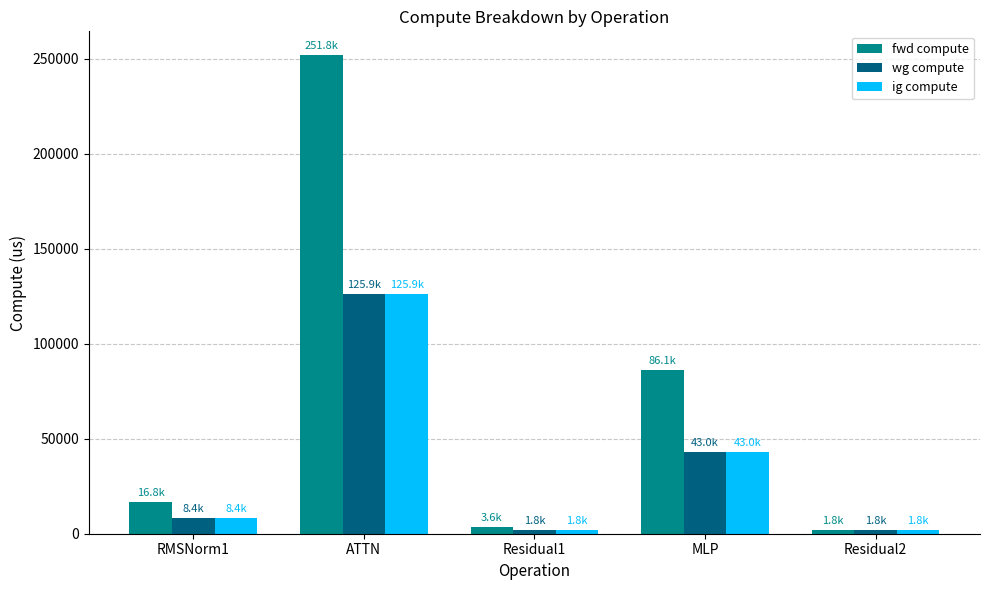

Which series changed the most between ATTN and MLP?

fwd compute